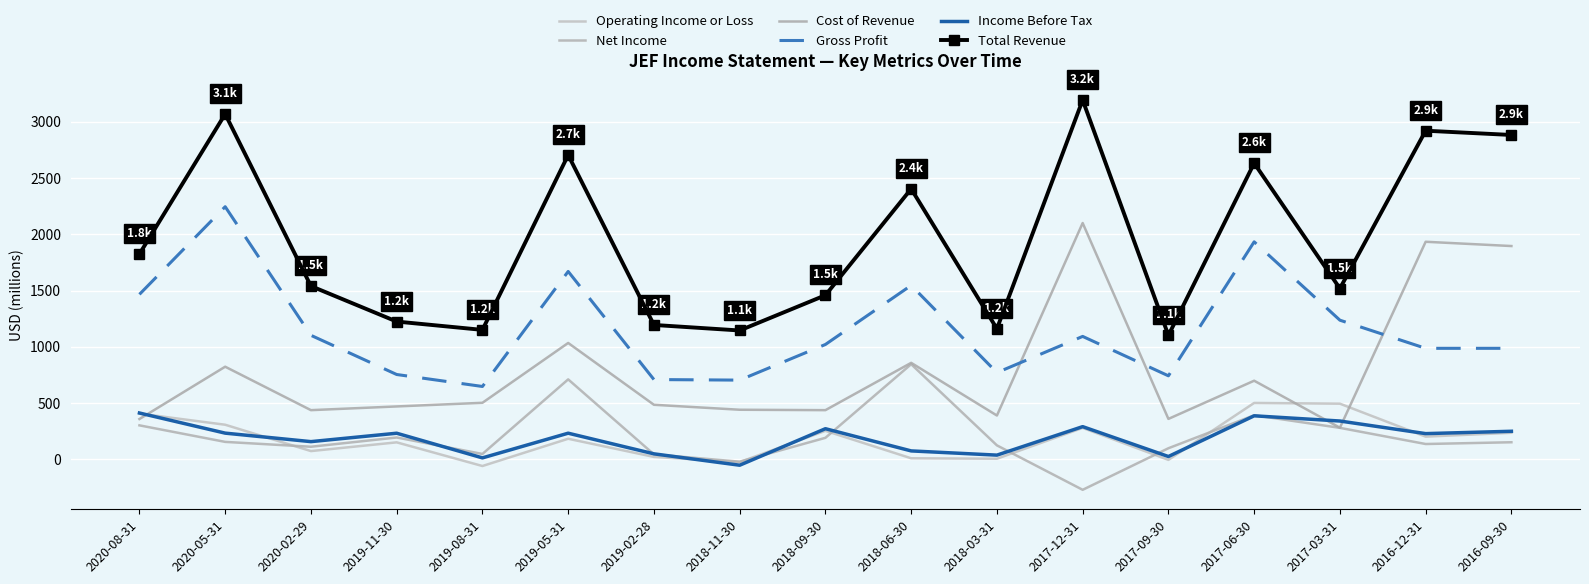

At how many categories does at least one series exceed 496?

17